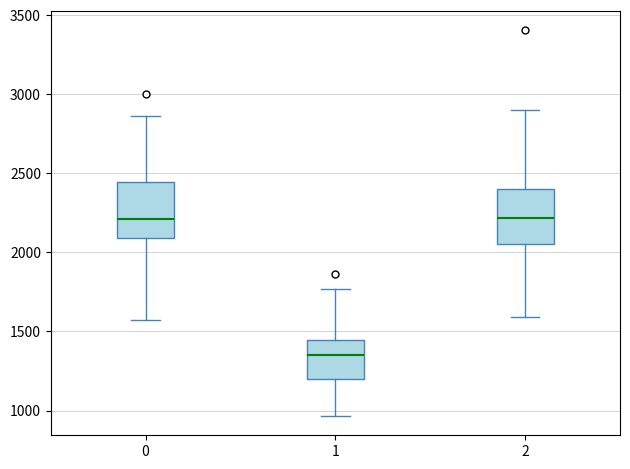

Which box has the lowest median line?

1